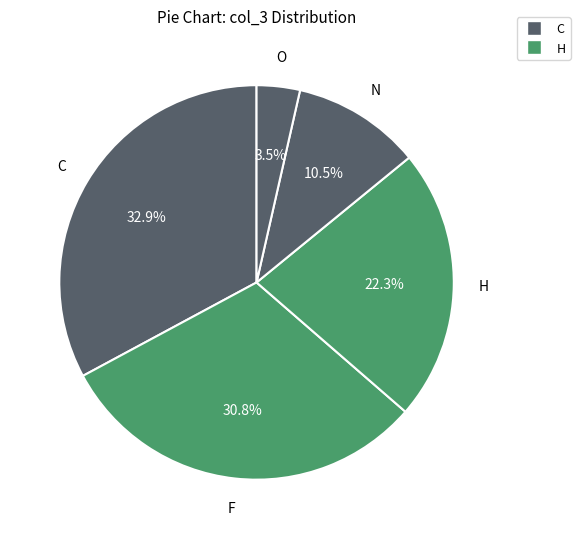

Rank the categories by value from highest to lowest.

C, F, H, N, O